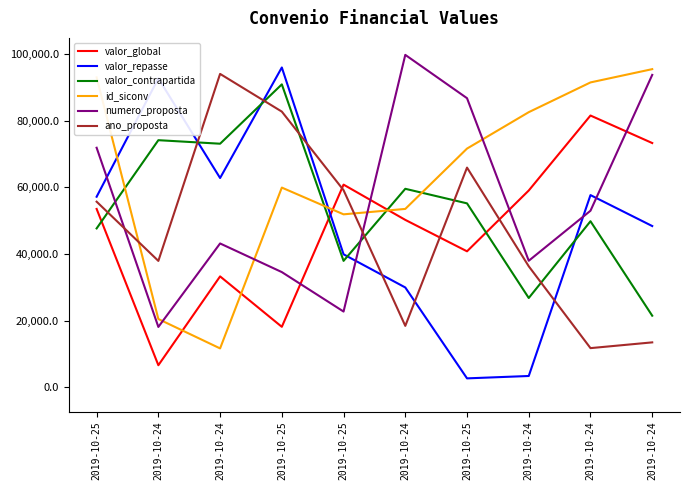

What is the highest value of the valor_contrapartida series?

90845